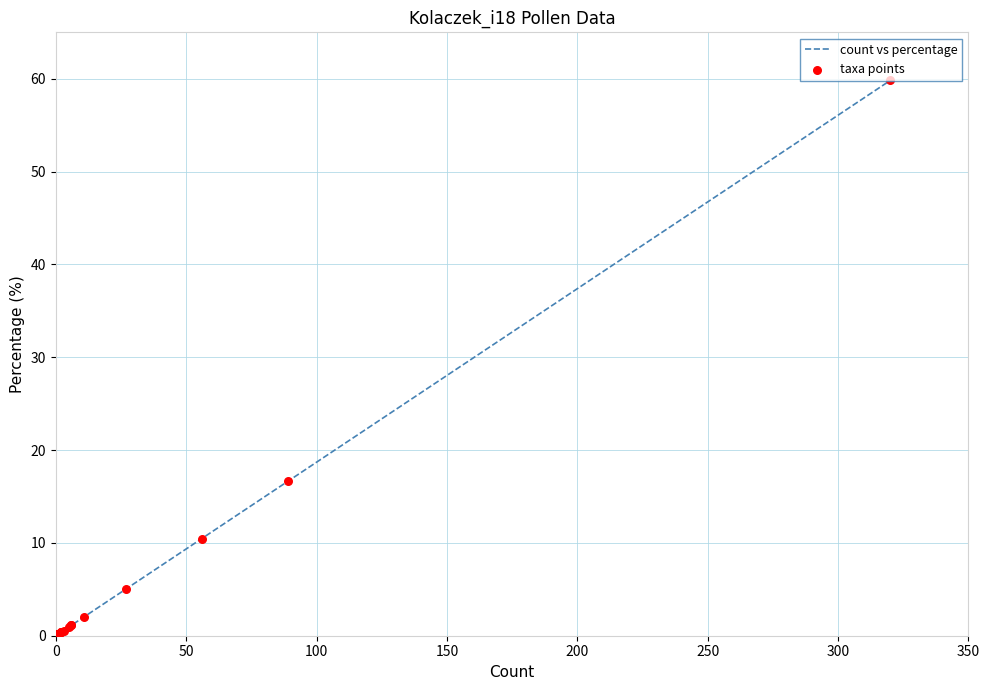

Which series contains the lowest Y value?

count vs percentage